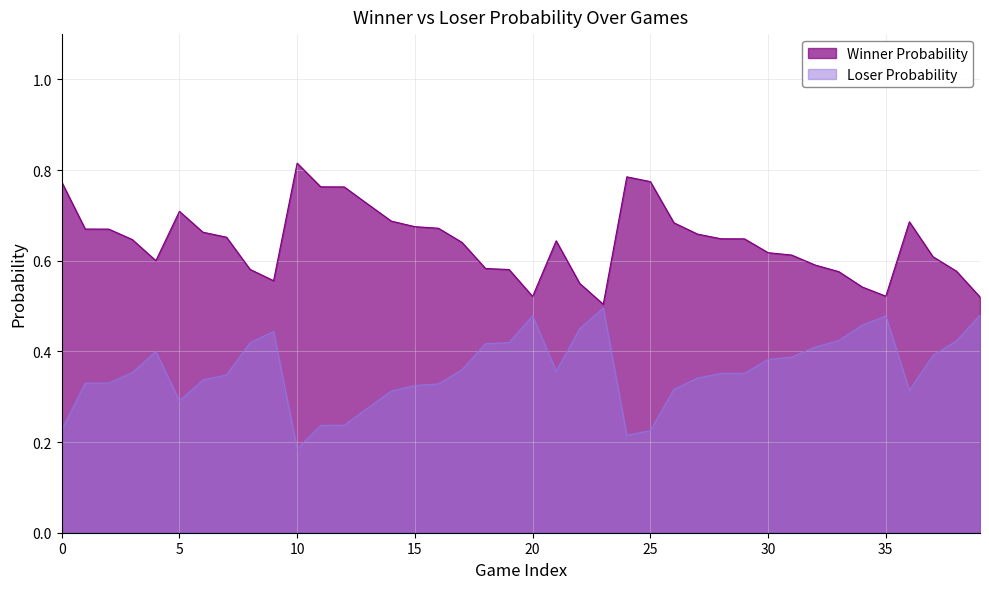

Is it true that Winner Probability equals 0.8 at 24?

True